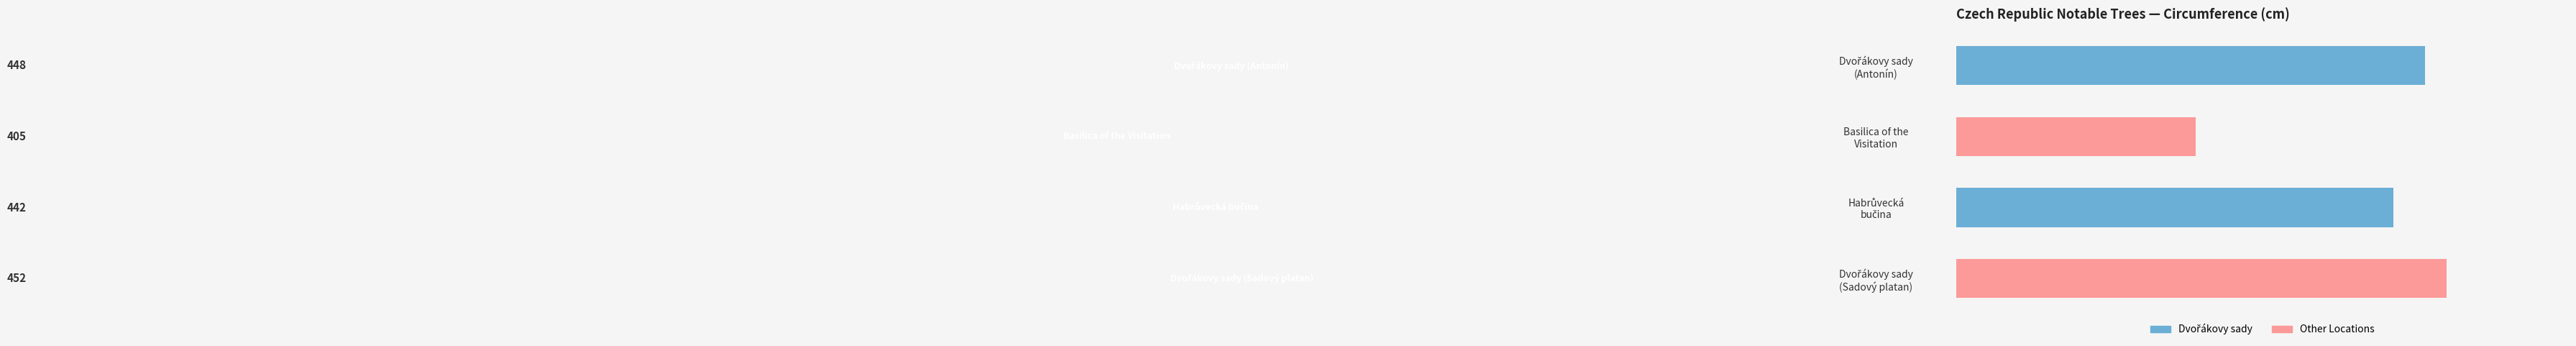

What is the difference between the maximum and minimum values?

47